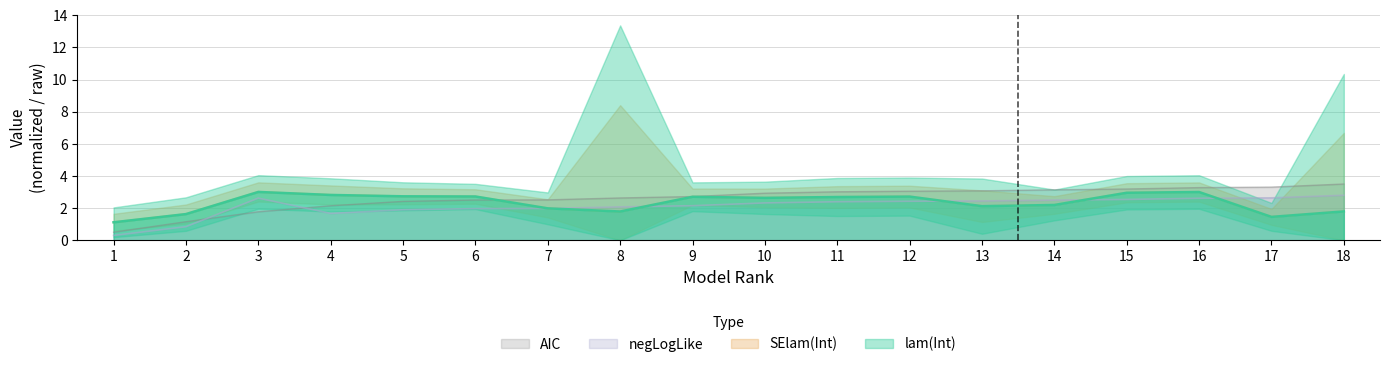

Is the value of negLogLike at 18 greater than the value of lam(Int) at 2?

Yes